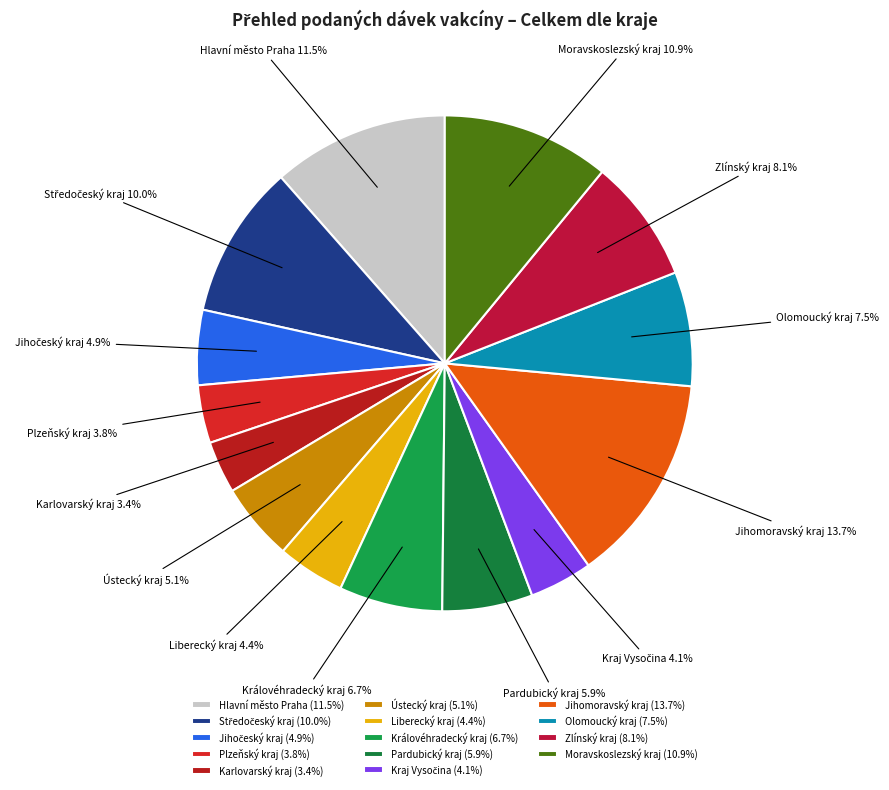

Approximately how many times larger is the value at Plzeňský kraj compared to Zlínský kraj?

0.5